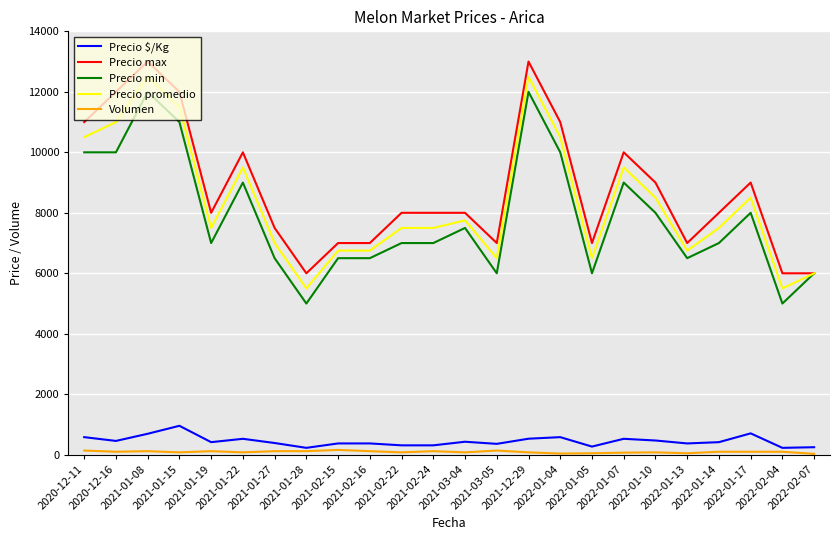

At how many categories does at least one series exceed 11828?

4